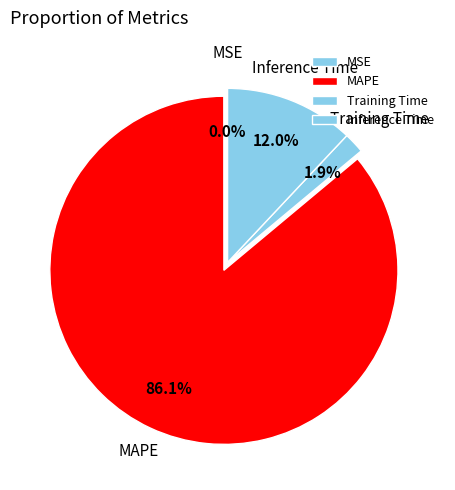

Which category has the biggest portion of the pie?

MAPE